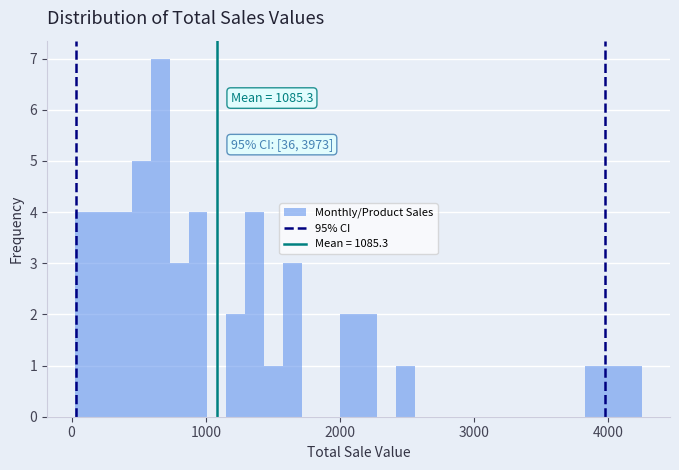

Read against the x-axis, roughly where is the centre of the tallest bar?

700